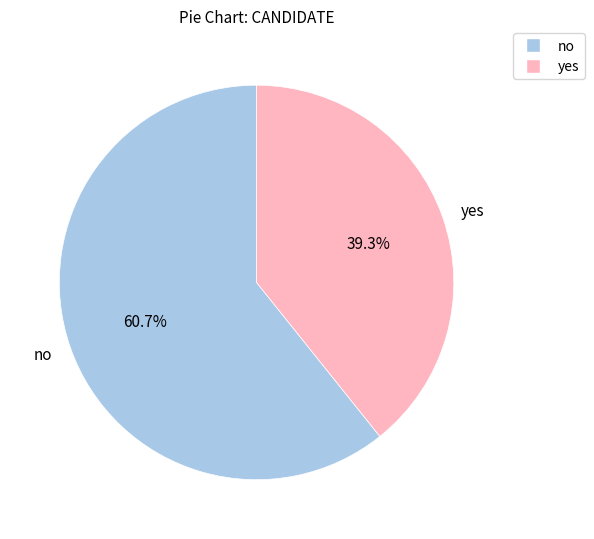

What is the smallest slice in the pie chart?

yes